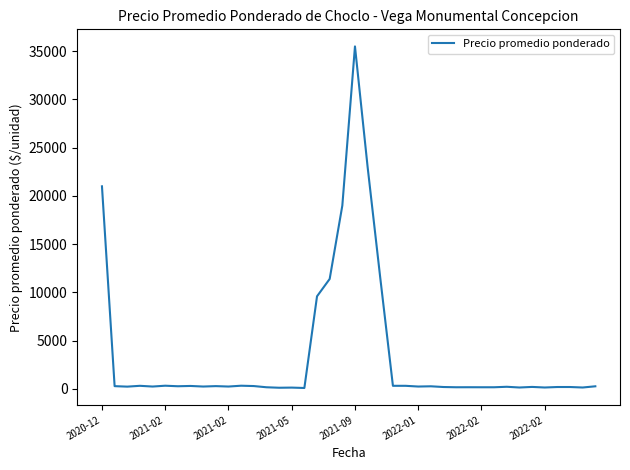

True or false: there are more than 0 points higher than both neighbors.

True